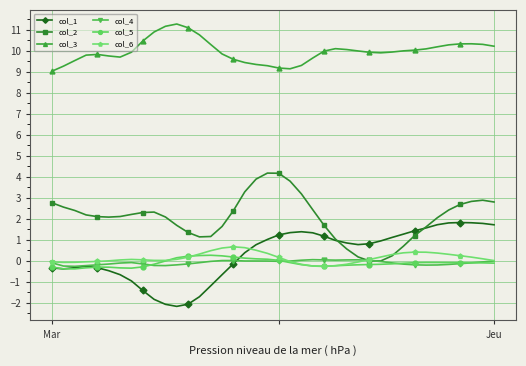

What is the value of the col_1 point at the 4th from the left?

-0.3